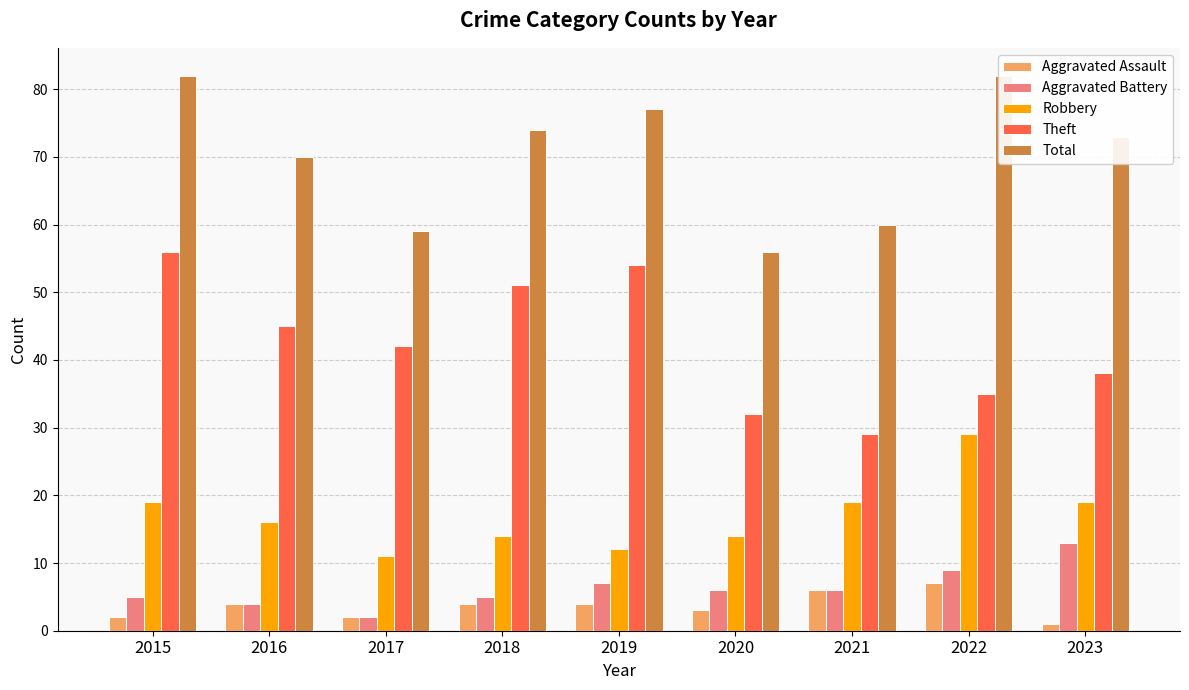

Which label corresponds to the largest value in the chart?

2015